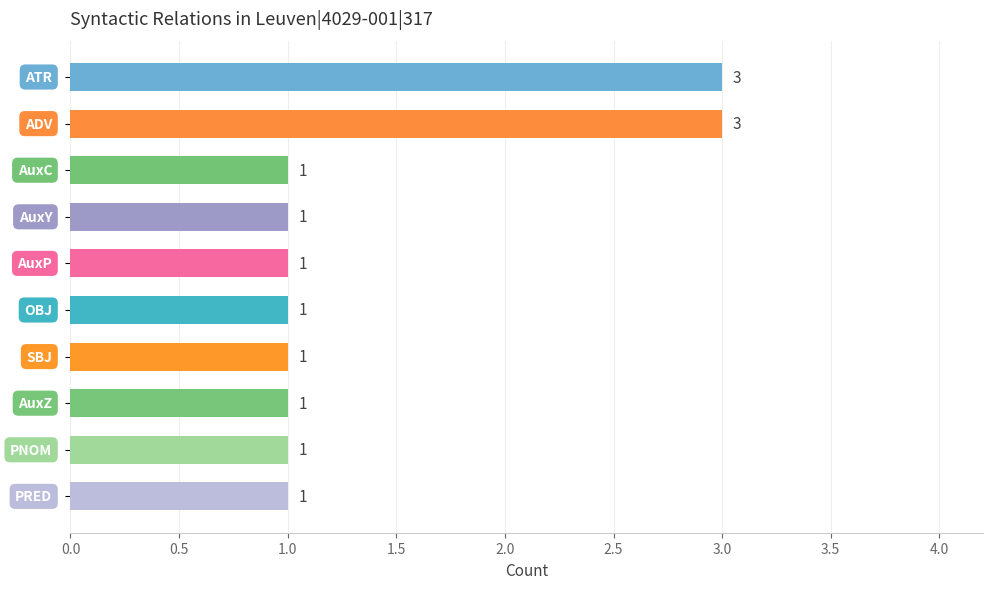

Count the values in the range 1 to 2.

8